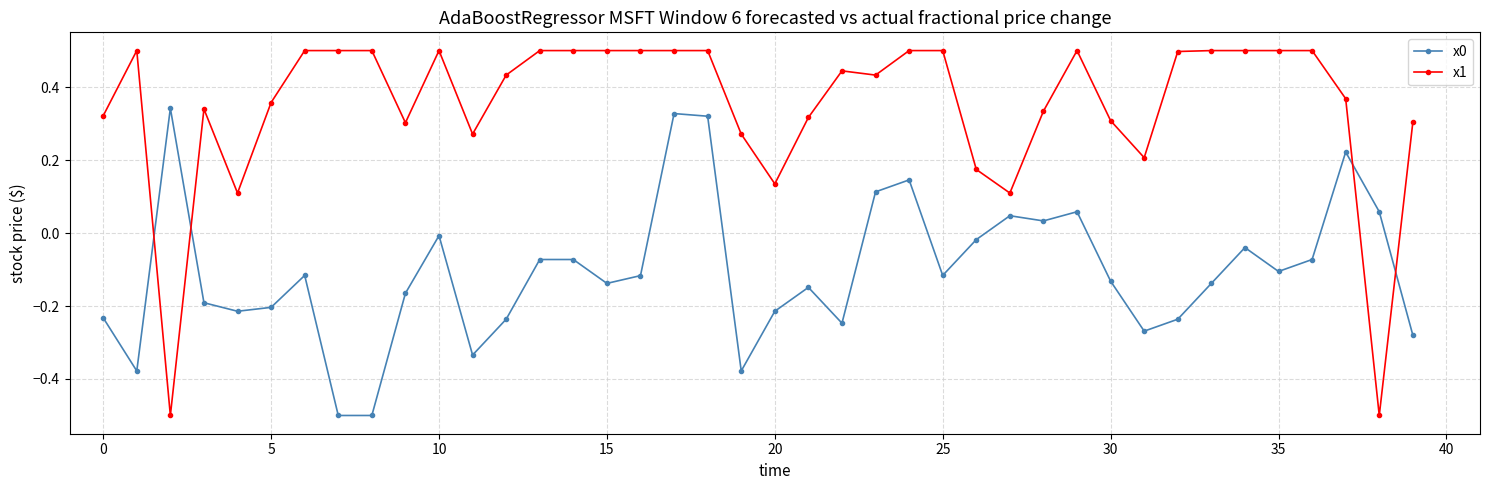

Which series has the widest spread of values?

x1